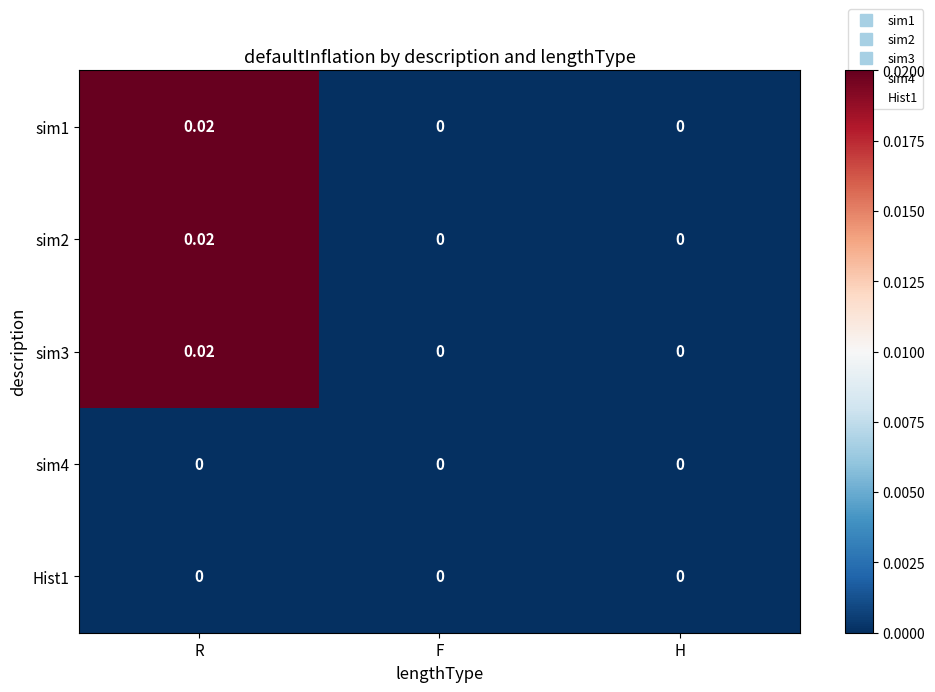

At which category is the sum across all series the highest?

R